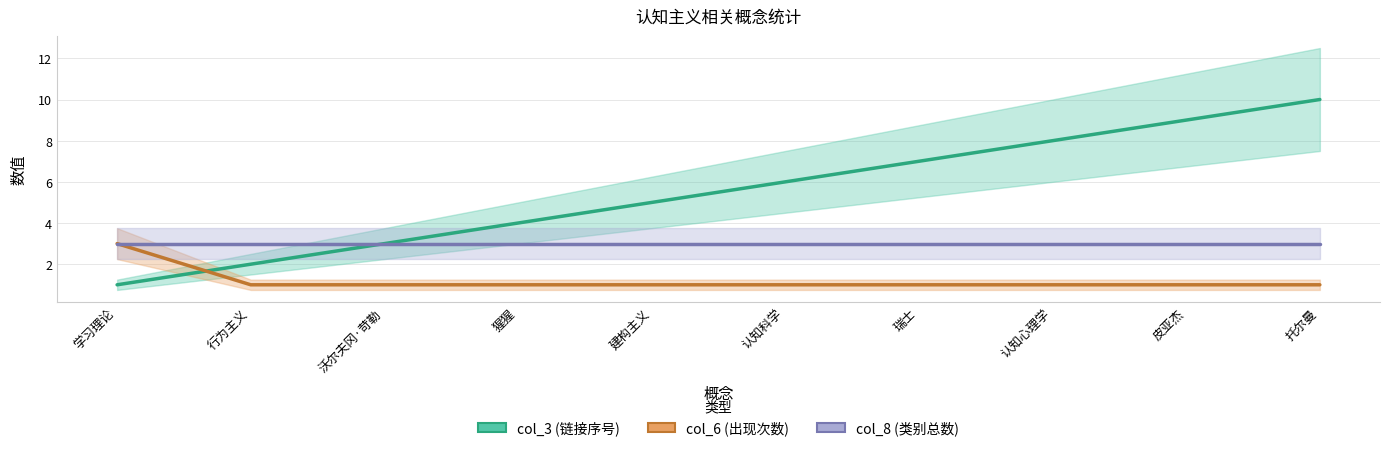

List the labels in order of col_6 value, largest first.

学习理论, 行为主义, 沃尔夫冈·苛勒, 猩猩, 建构主义, 认知科学, 瑞士, 认知心理学, 皮亚杰, 托尔曼